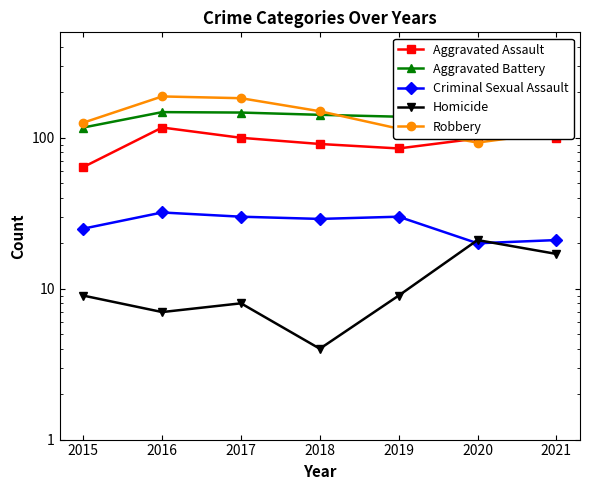

True or false: Robbery has more than 0 interior local peaks.

True